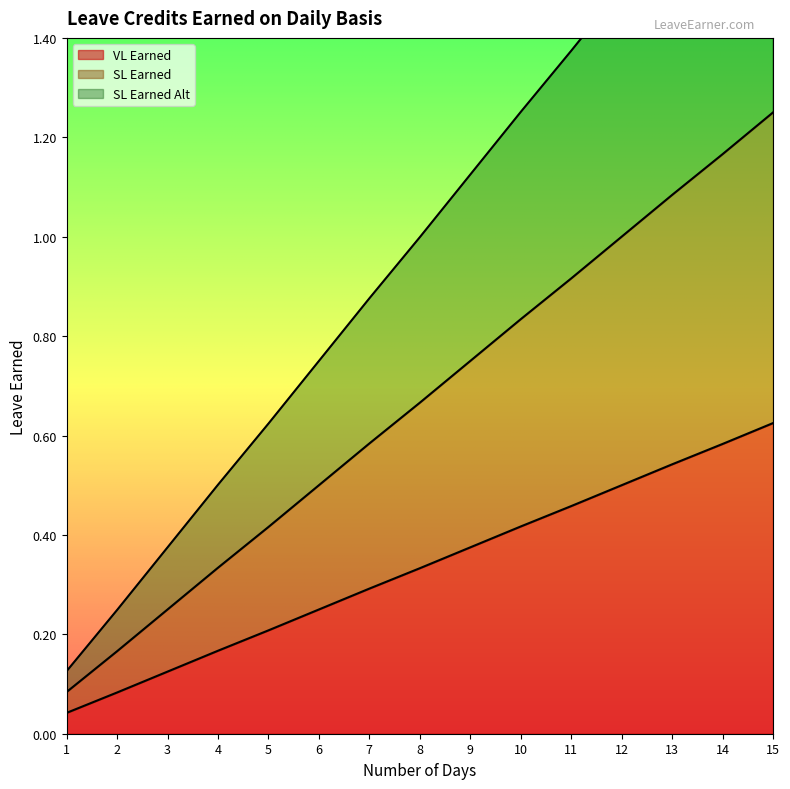

What is the total value across all series at 8?

2.0